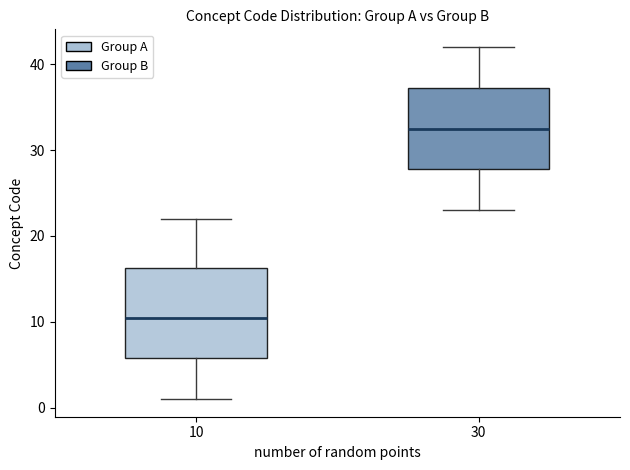

Which box has the lowest median line?

10